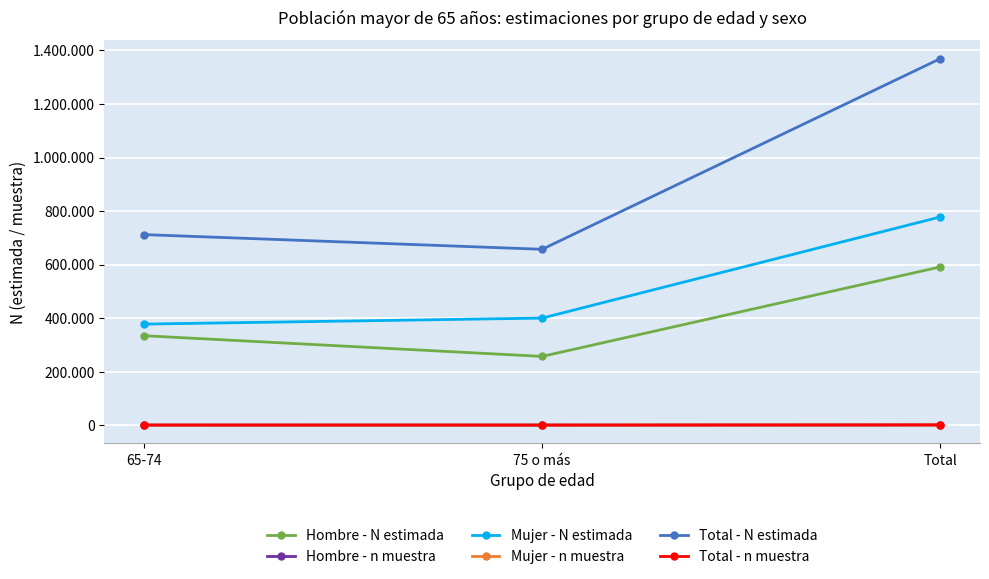

Is this an area chart (filled region under the line)?

No